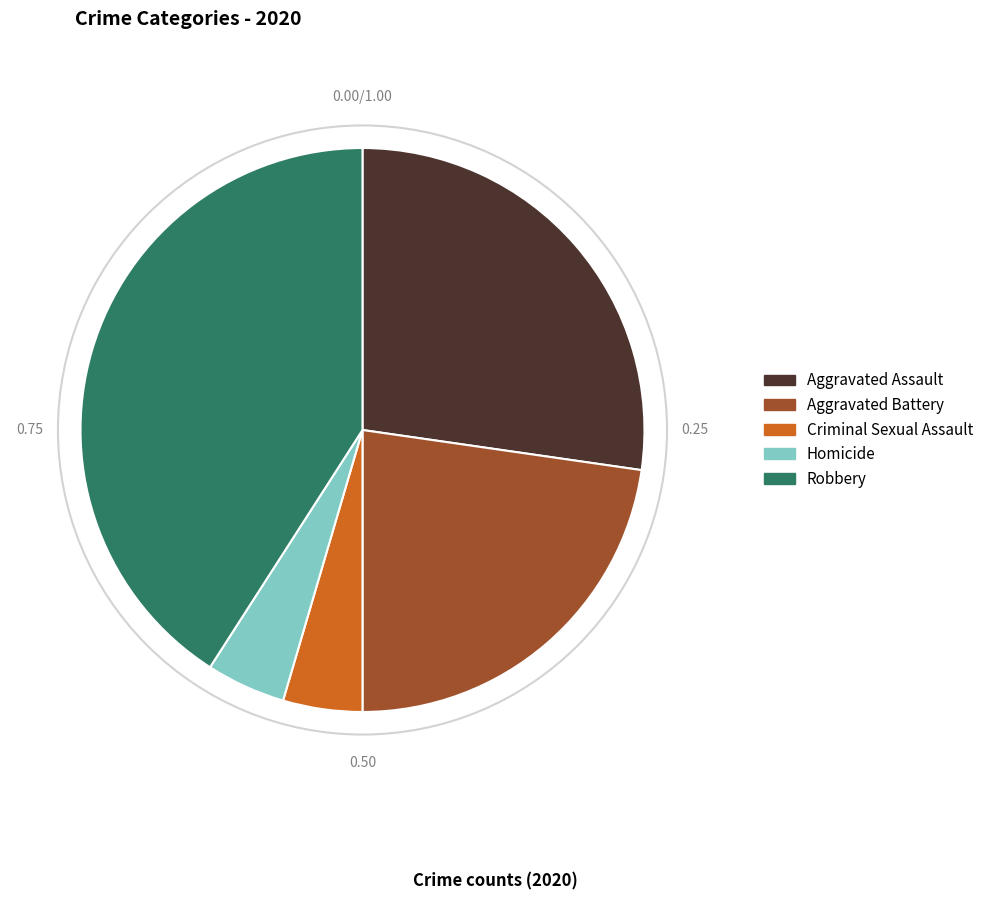

How many slices are in this pie chart?

5